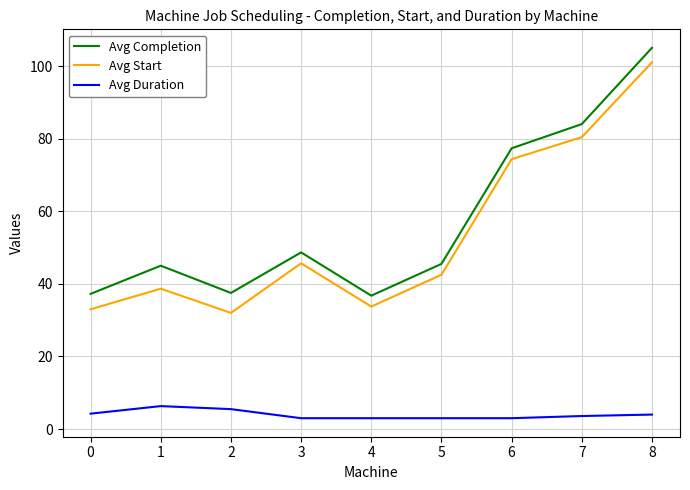

What is the spread (max minus min) of values at 0?

33.0